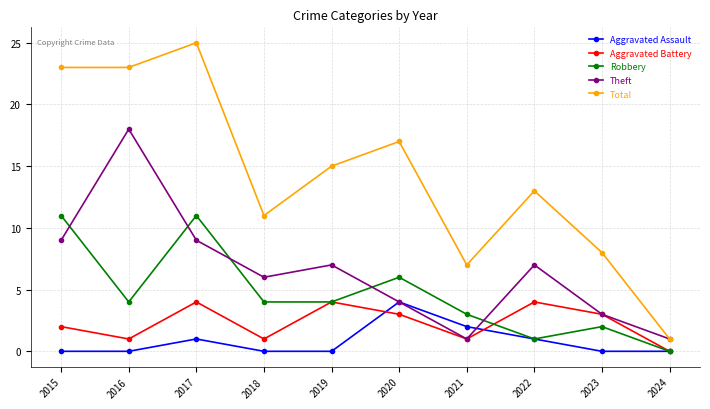

What is the total value across all series at 2016?

46